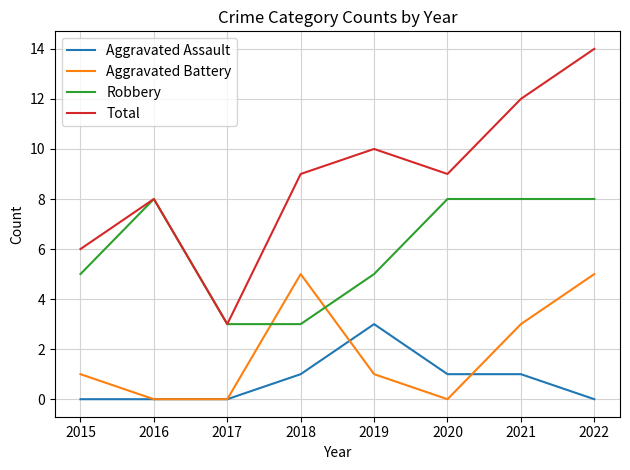

How many distinct data groups are displayed?

4